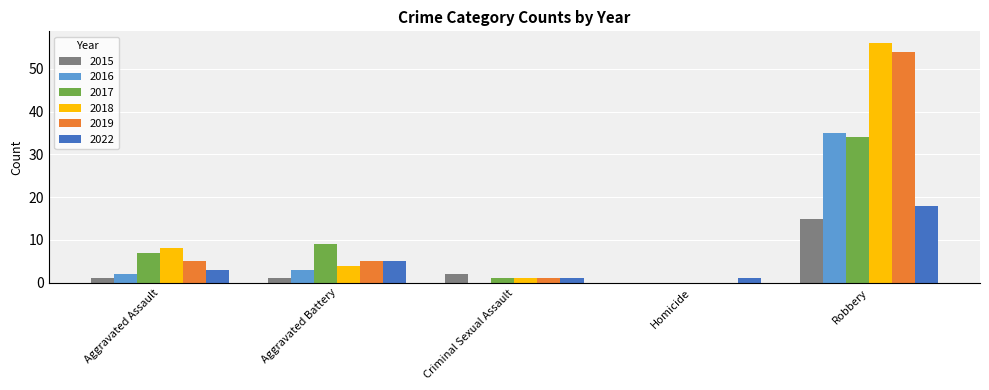

Which series has the largest total across all categories?

2018